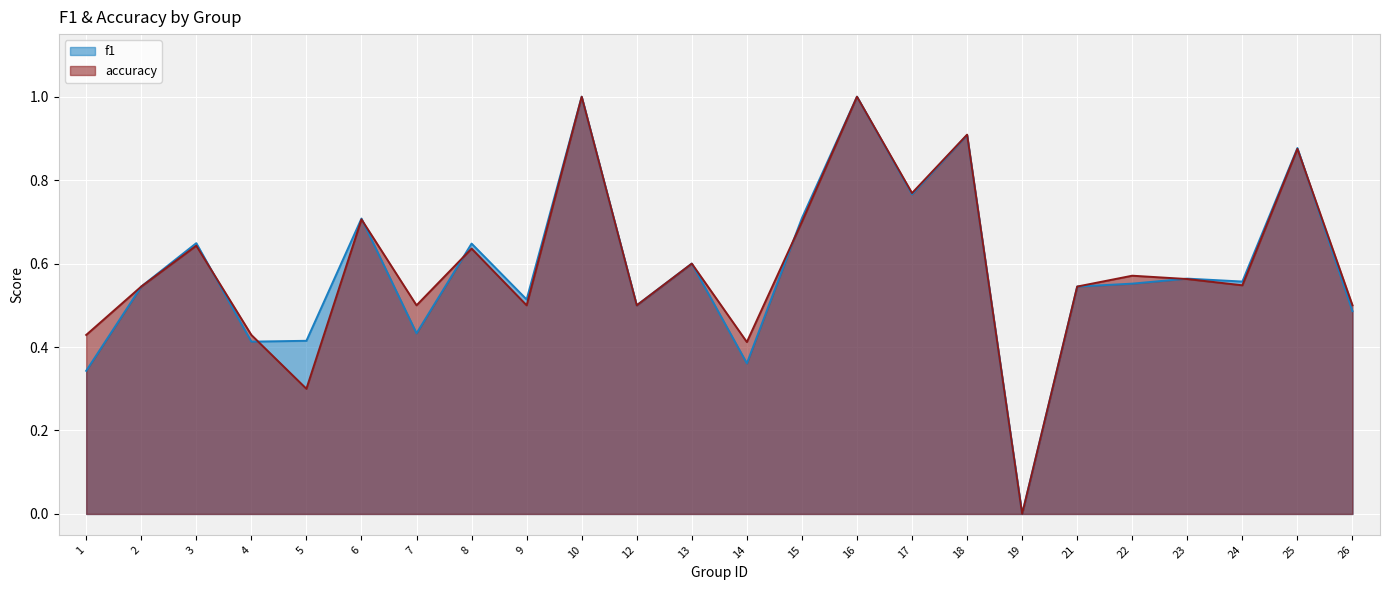

True or false: f1 has a value of 0.5 at 21.

True